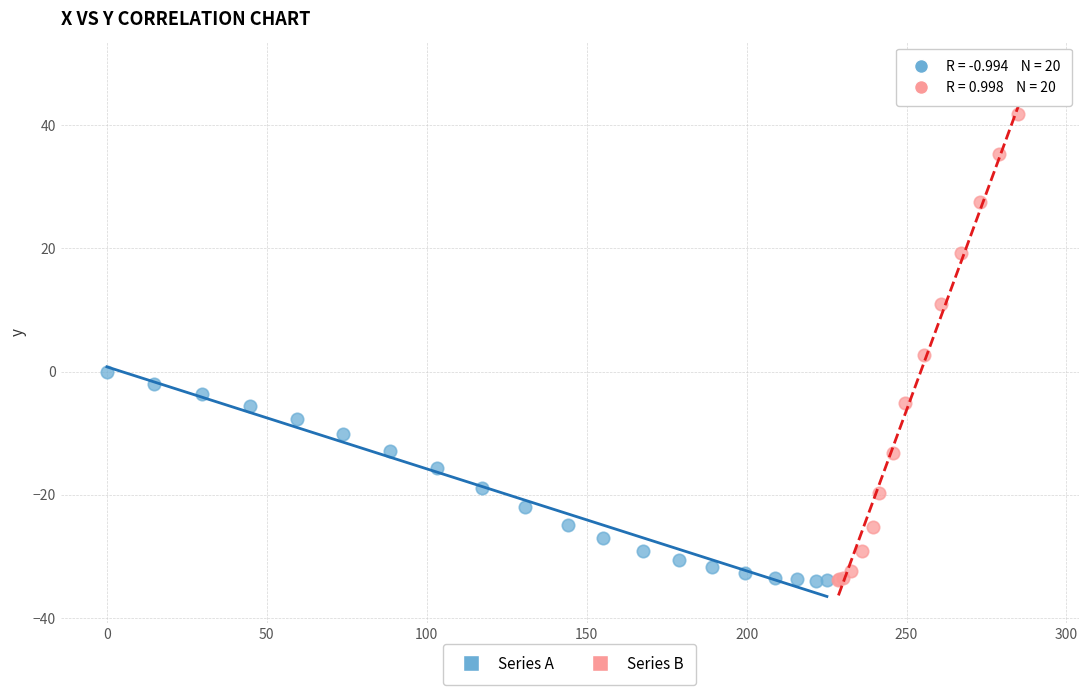

Which series contains the highest Y value?

Series B